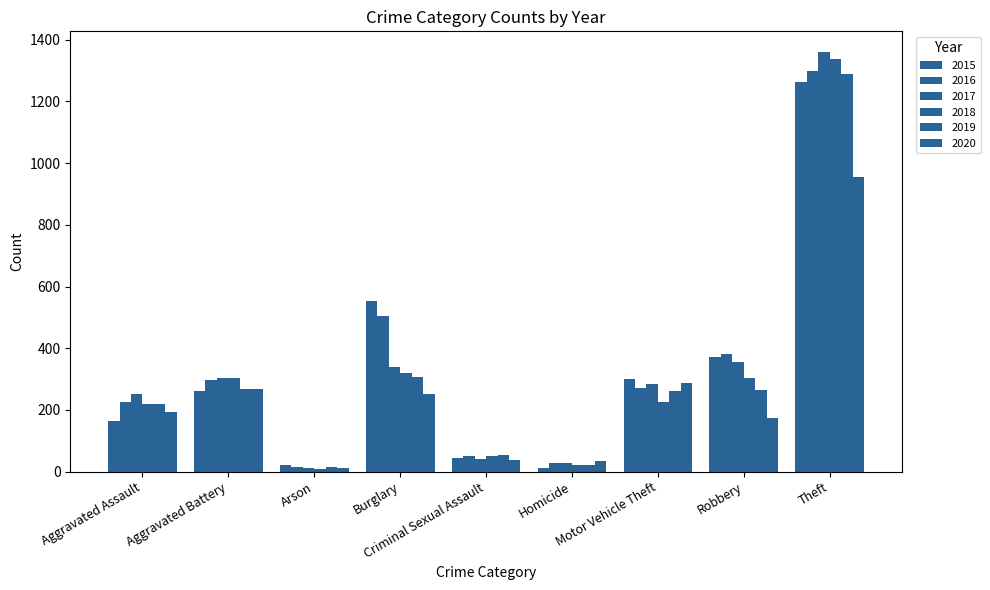

Are the bars grouped side by side (vs. stacked)?

Yes